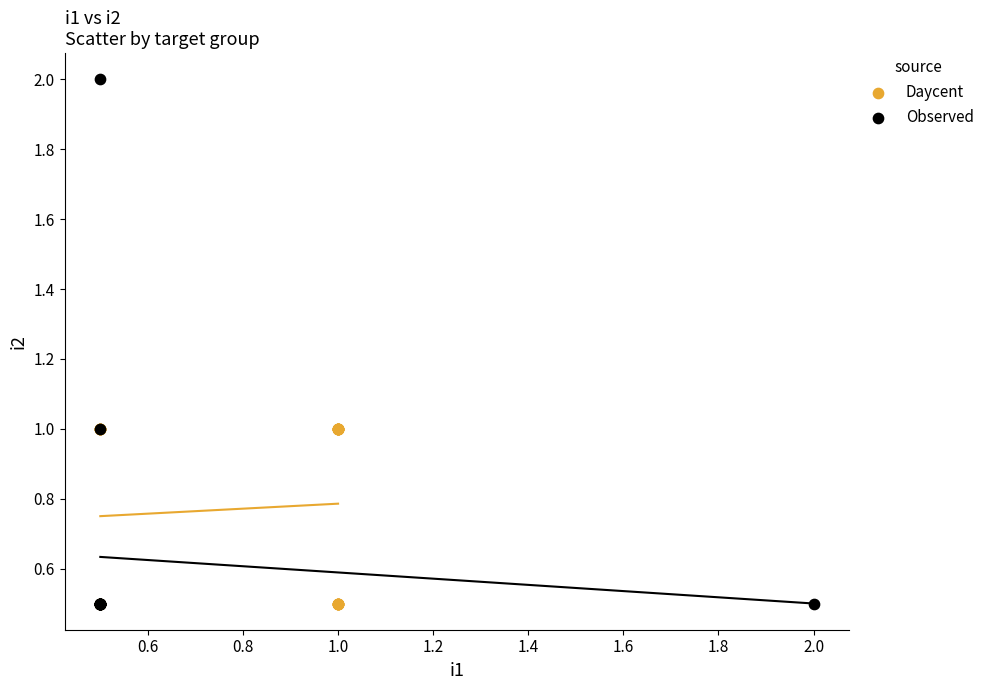

Which series contains the highest Y value?

Observed